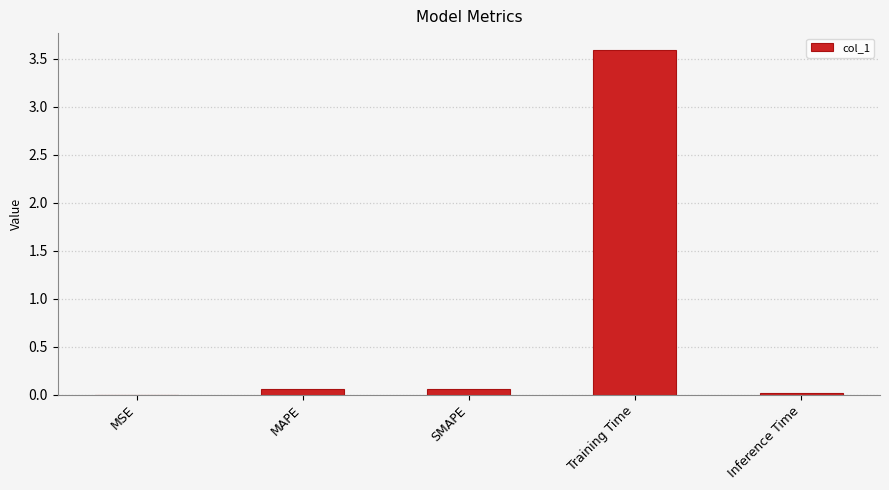

Are the bars grouped side by side (vs. stacked)?

No